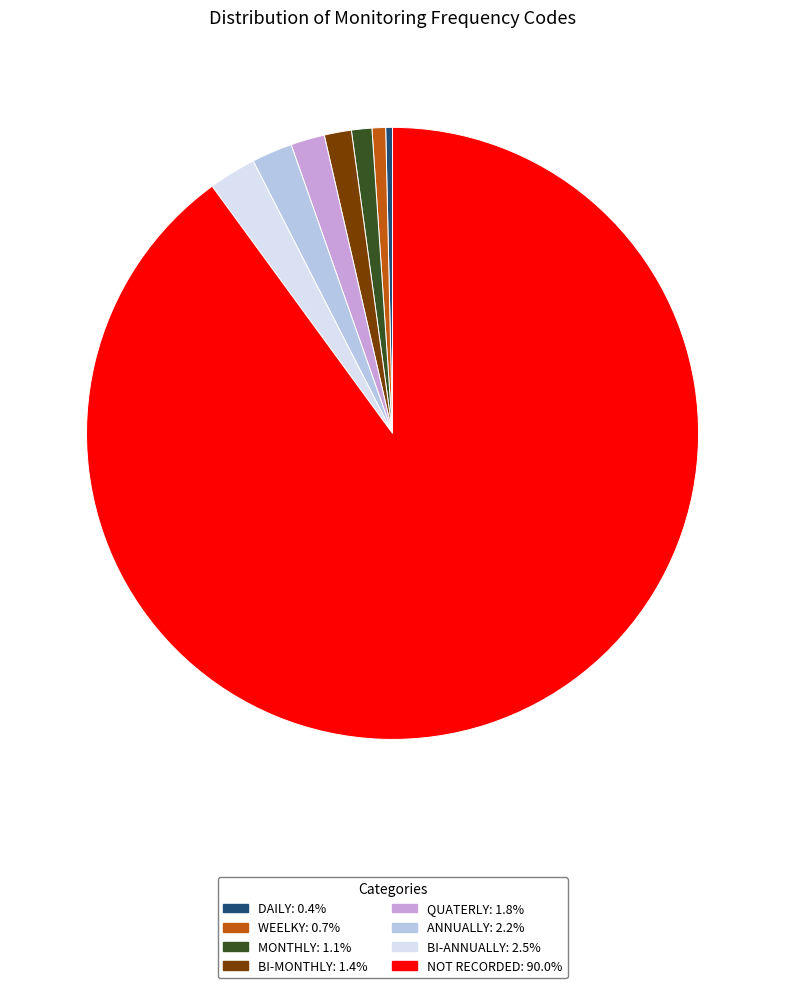

Is there any slice that represents more than half of the pie?

Yes